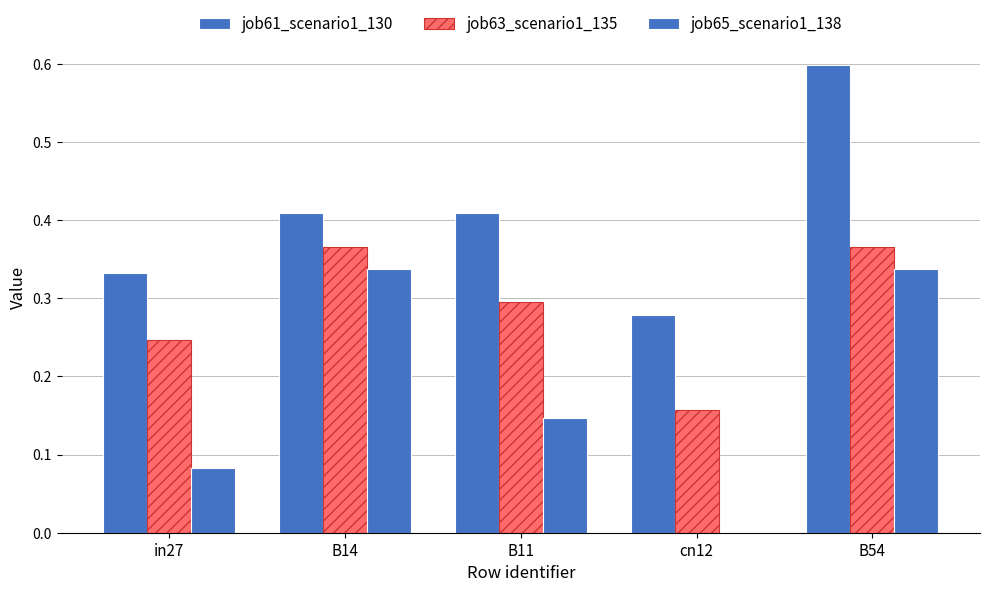

Are the bars horizontal?

No